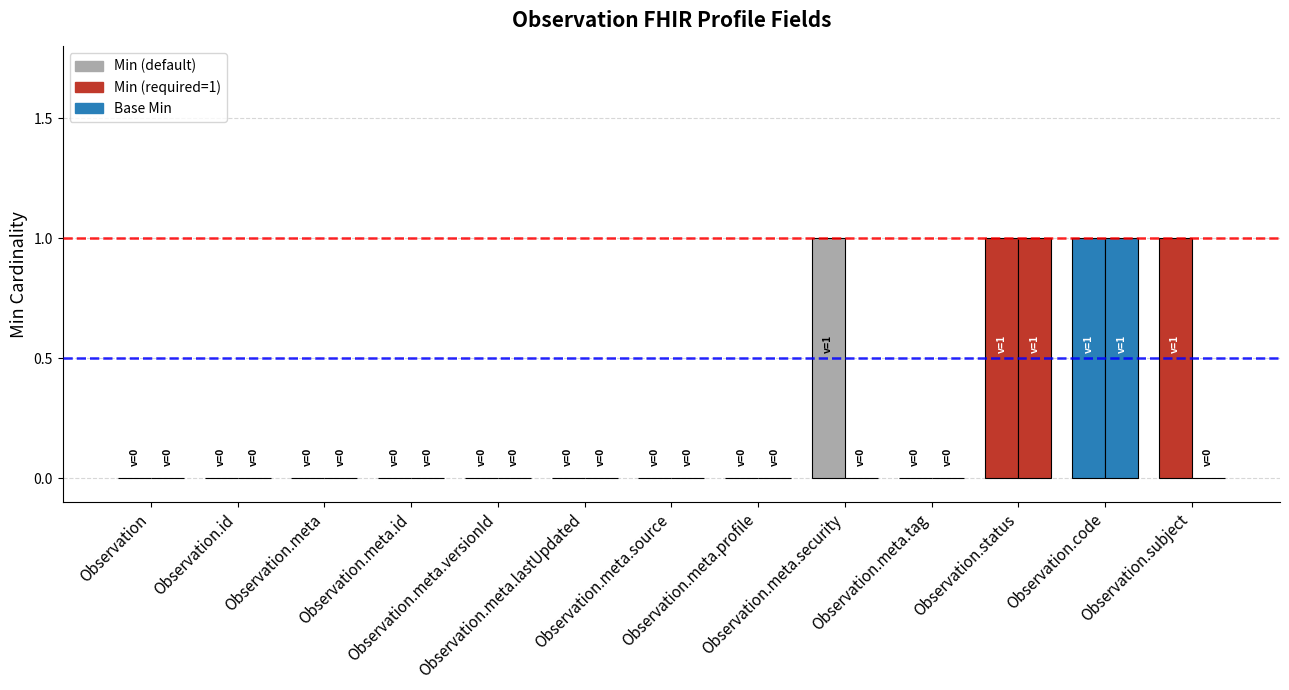

At how many categories does at least one series exceed 0?

4